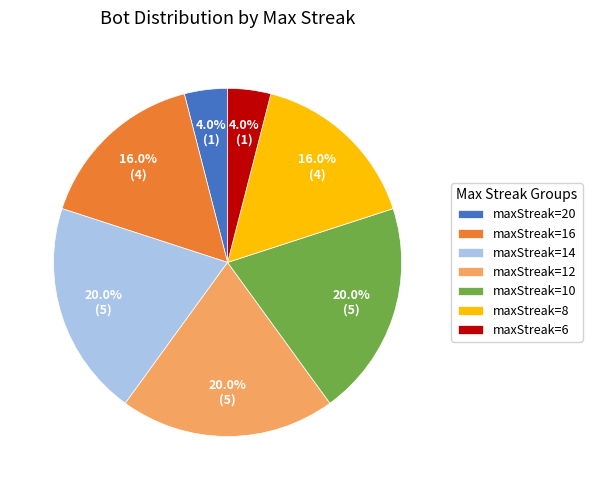

Does maxStreak=12 account for over 50% of the chart?

No